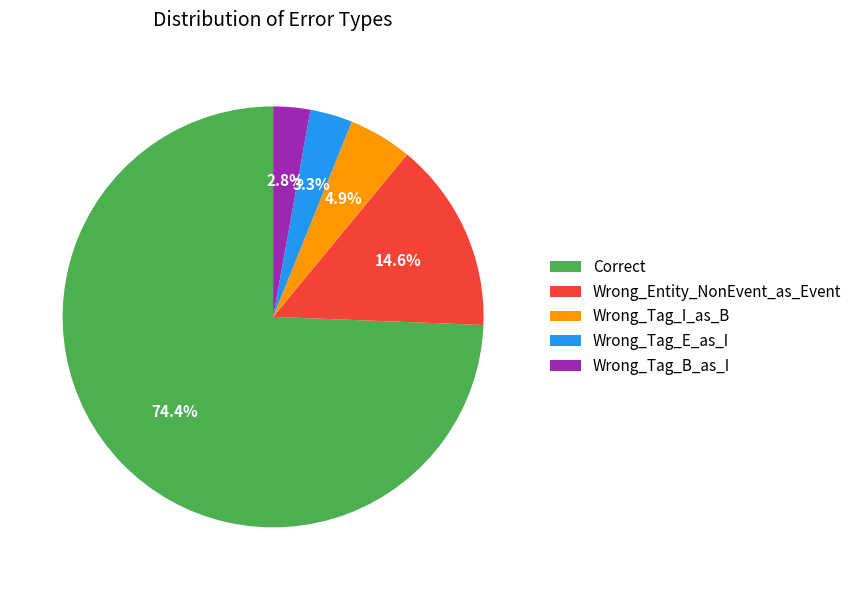

To the nearest percent, what portion does Wrong_Tag_B_as_I represent?

3%